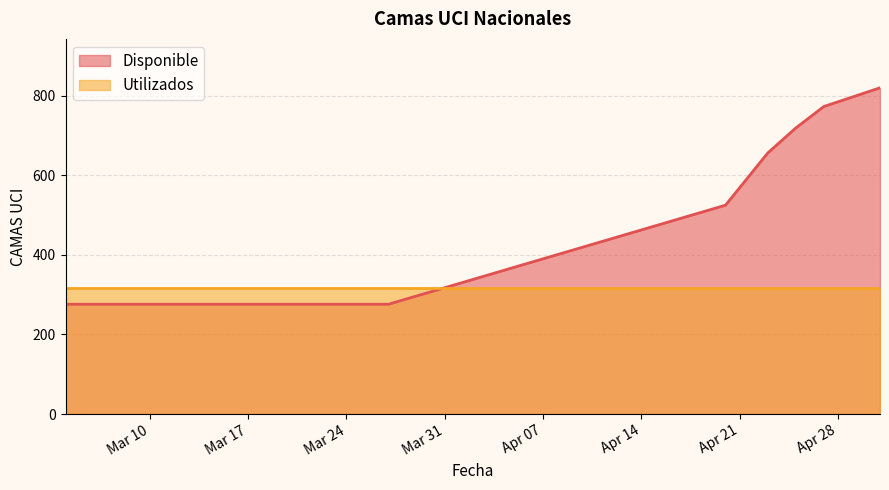

At which label is the value closest to 548?

2020-04-20